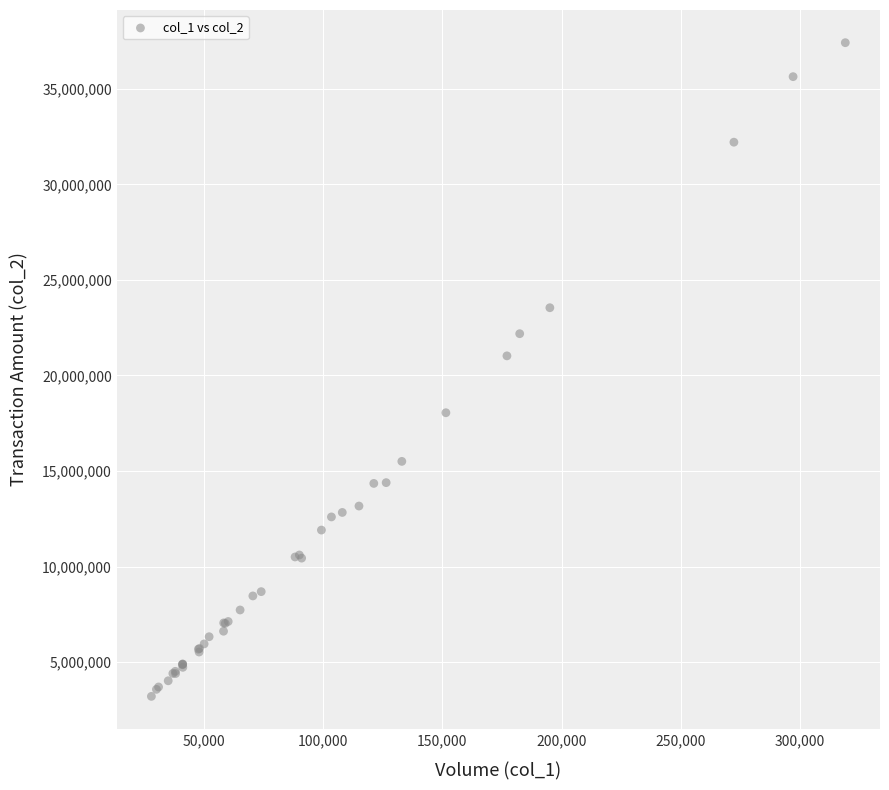

What Y value in the scatter plot is closest to 20310500?

21025549